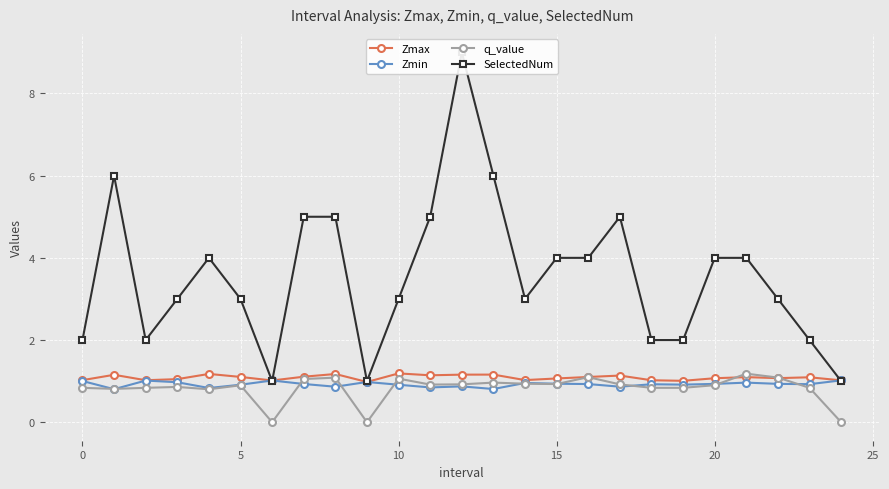

In SelectedNum, how many points are higher than both neighbors (excluding endpoints)?

4